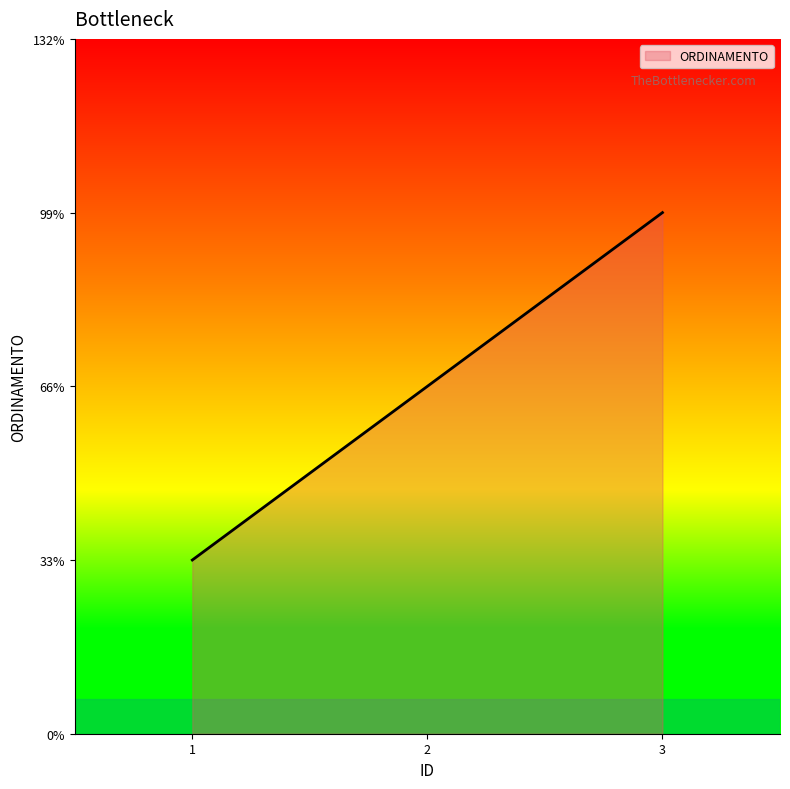

Which category has the highest value across all series?

3